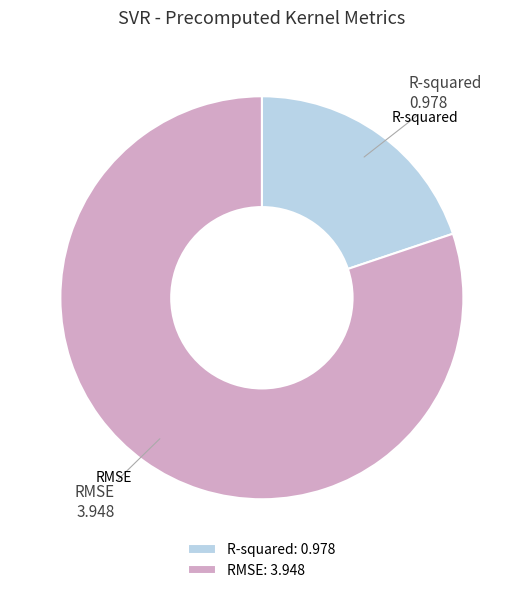

What is the ratio of the value at R-squared to the value at RMSE?

0.2